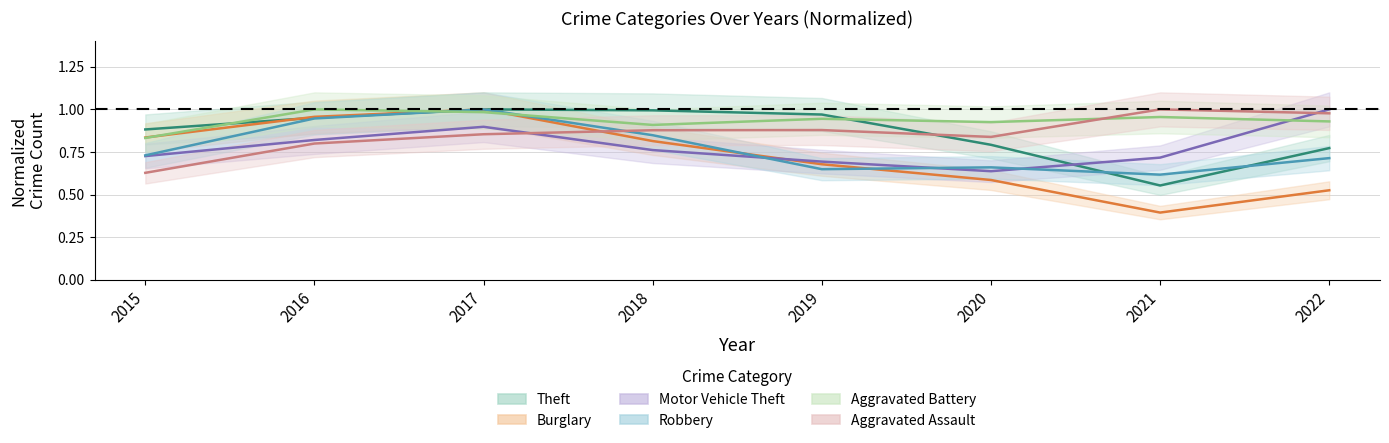

Rank the series by their maximum value, from highest to lowest.

Theft, Burglary, Motor Vehicle Theft, Robbery, Aggravated Battery, Aggravated Assault